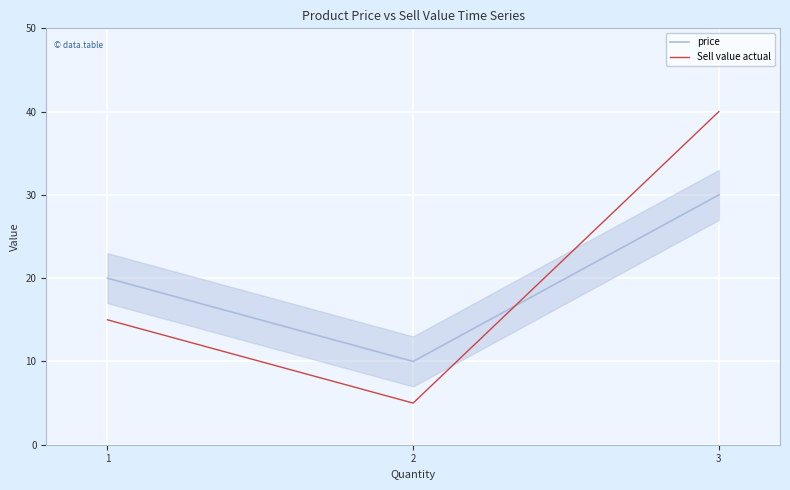

Which label corresponds to the largest value in the chart?

3